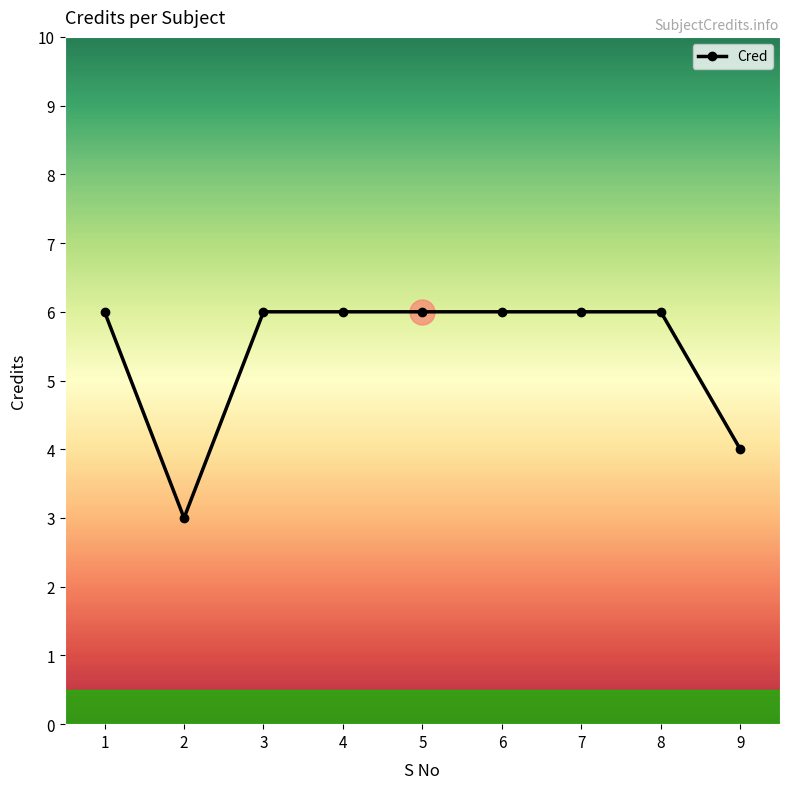

Count the values in the range 6 to 7.

7